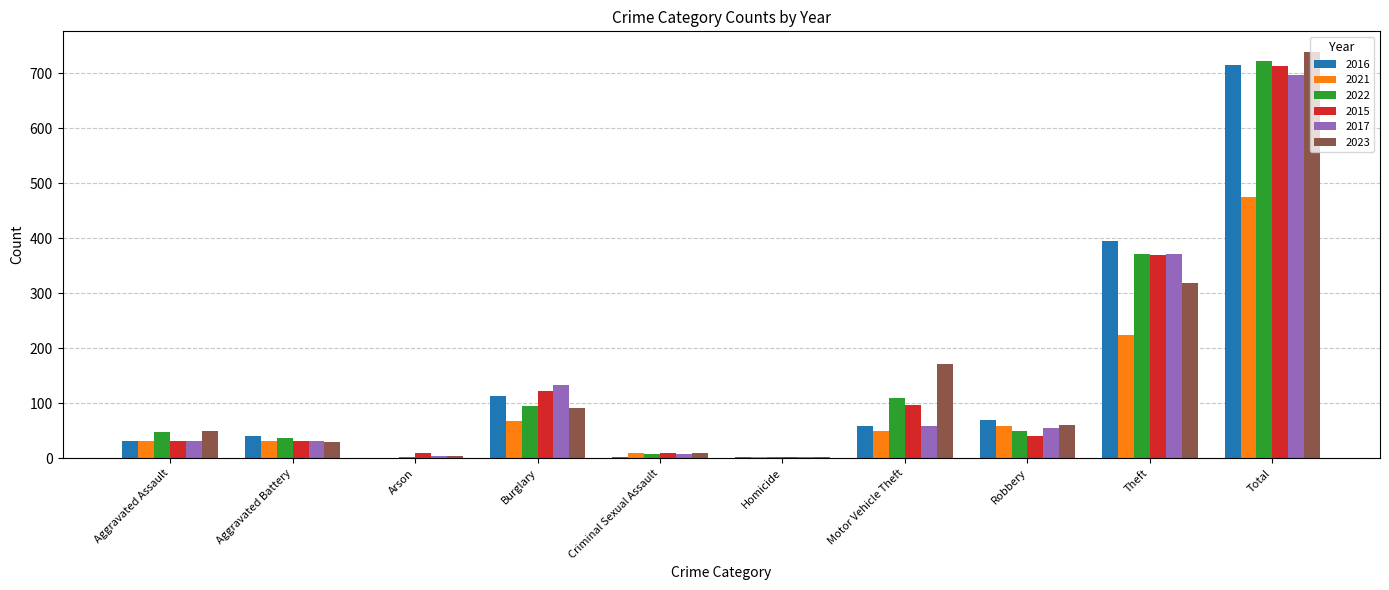

The value of 2015 at Total is 348. True or false?

False